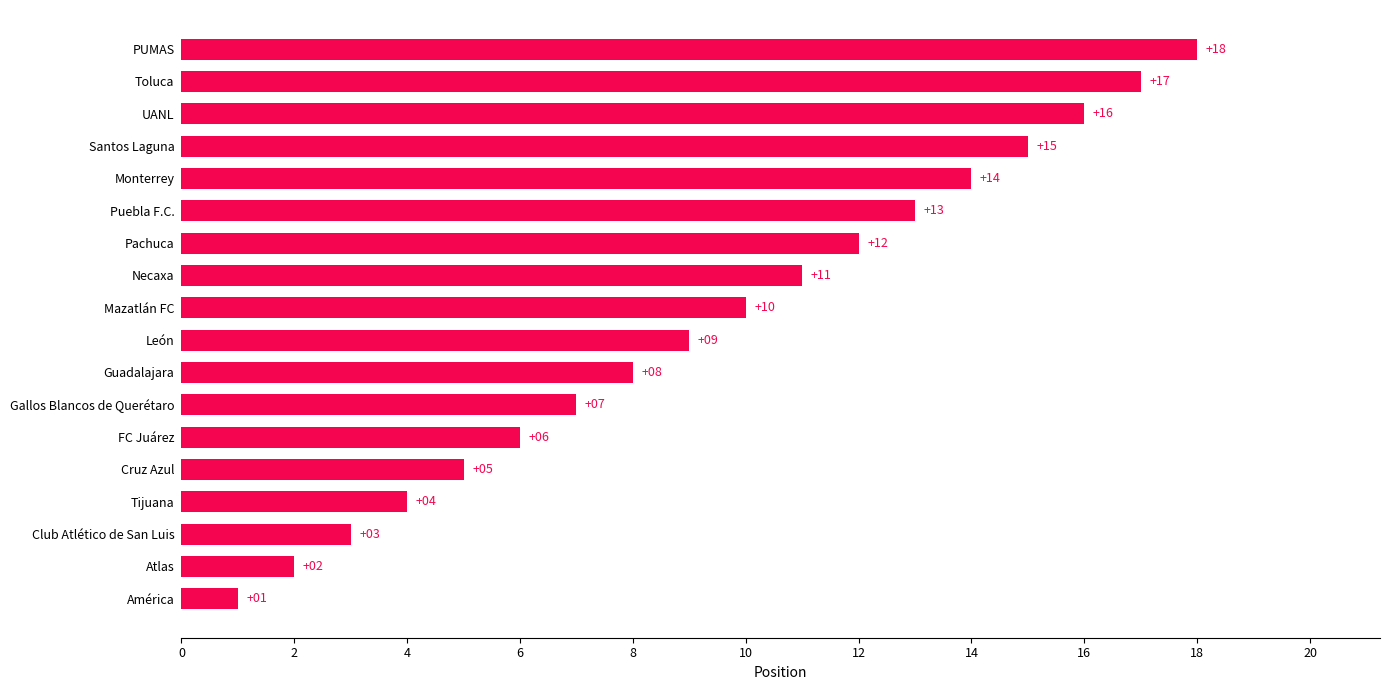

What is the sum of all values?

171